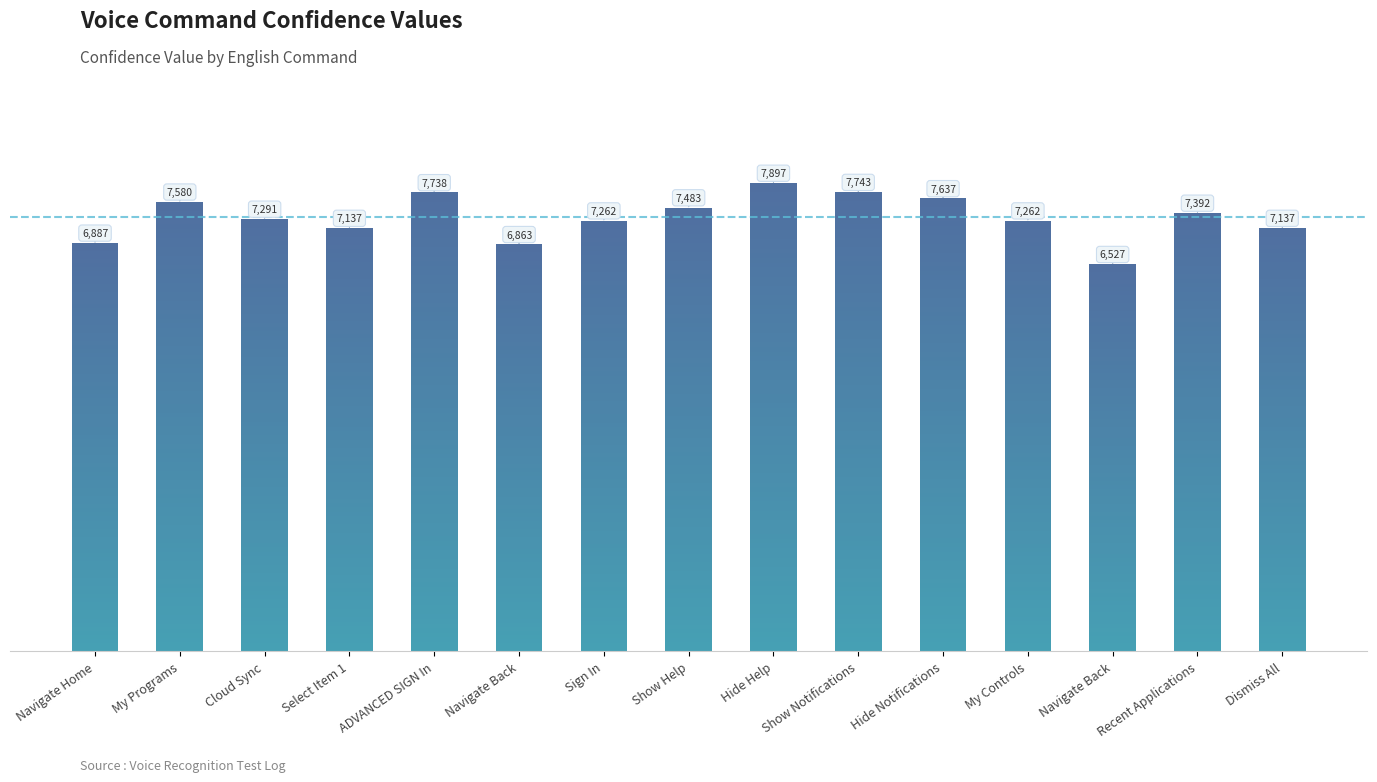

The value at Hide Help is 13199. True or false?

False